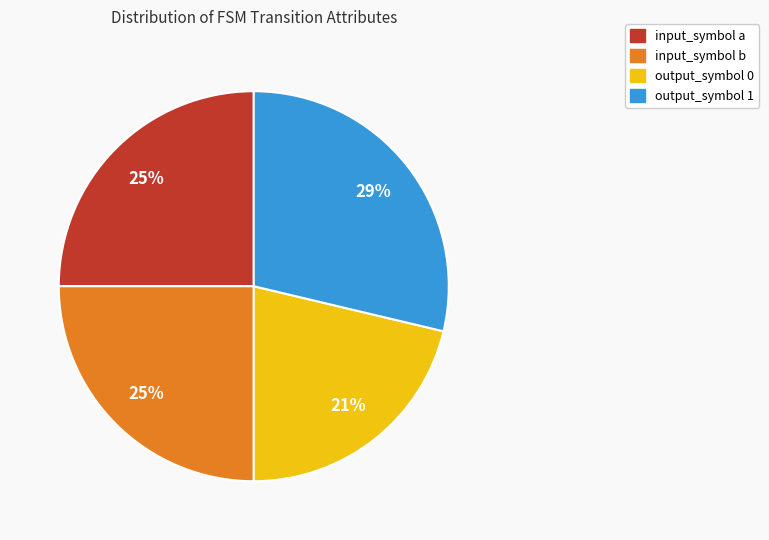

Which slice is the largest?

output_symbol 1